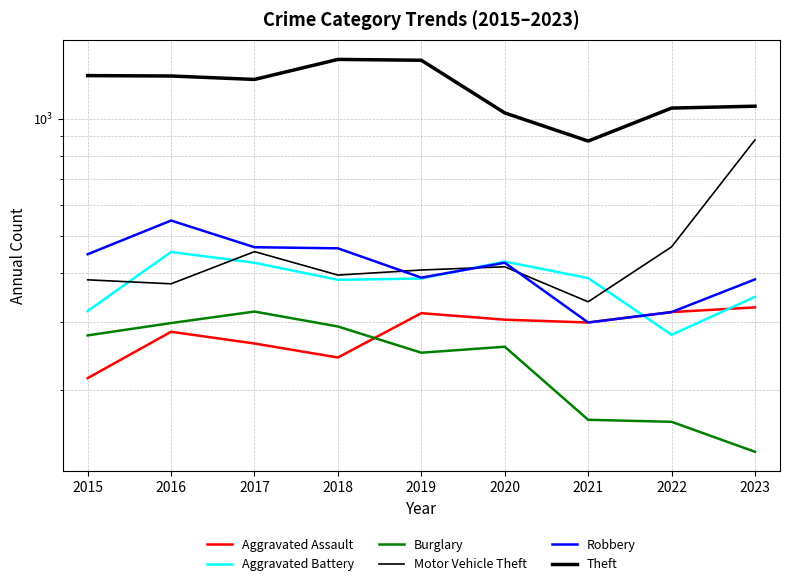

What is the approximate value of Motor Vehicle Theft at 2018, to the nearest 10?

400